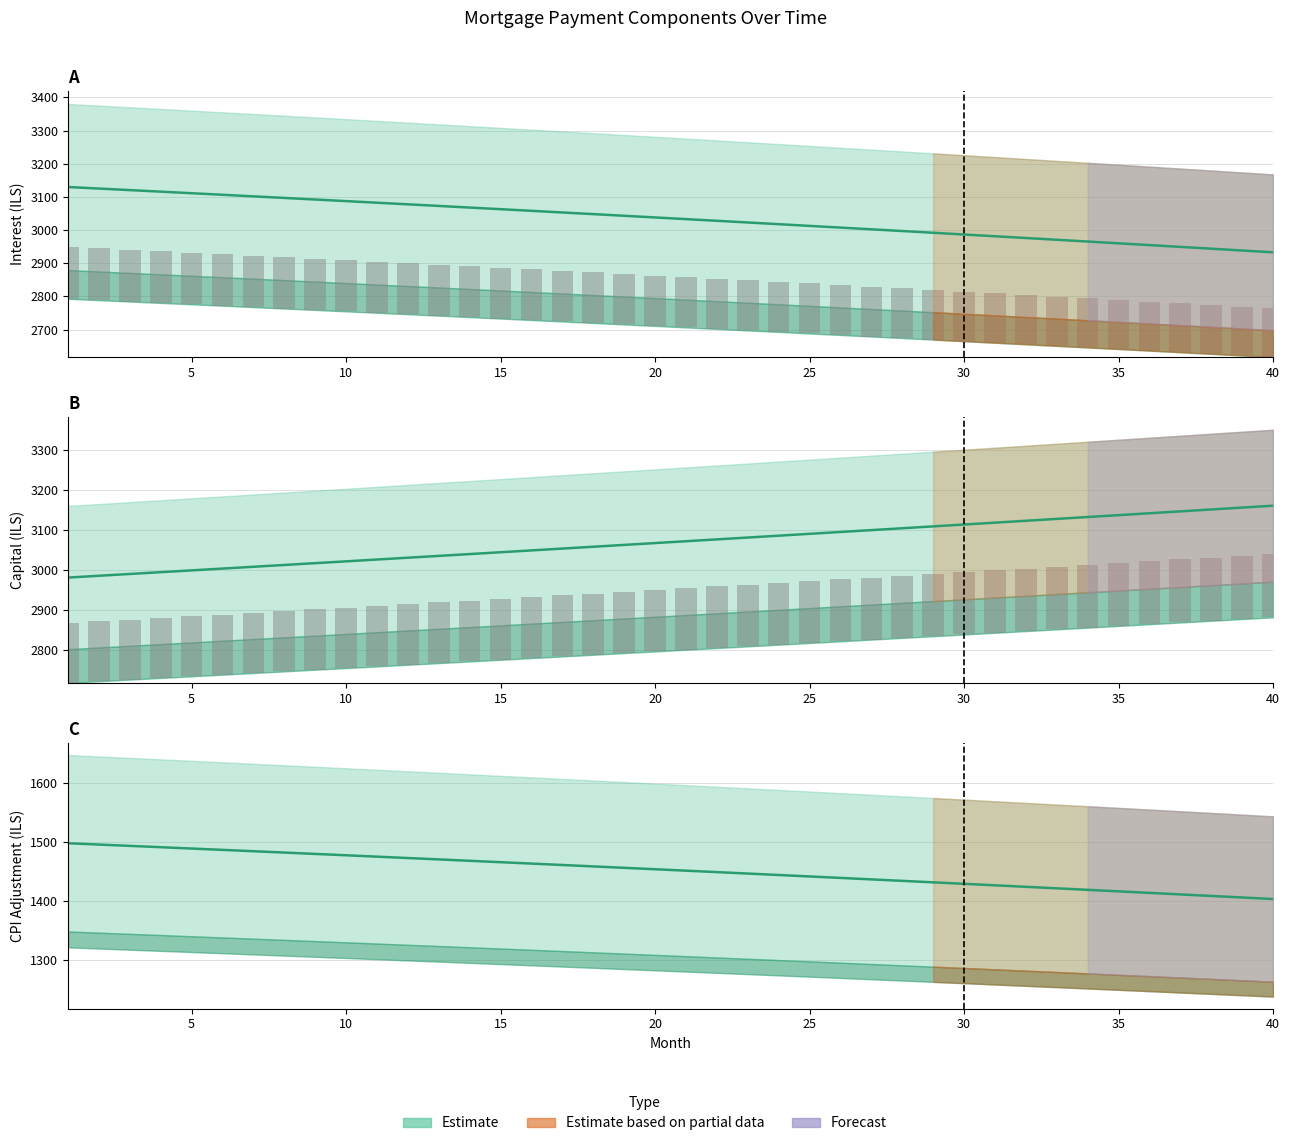

Where is interest nearest to the value 3031?

20